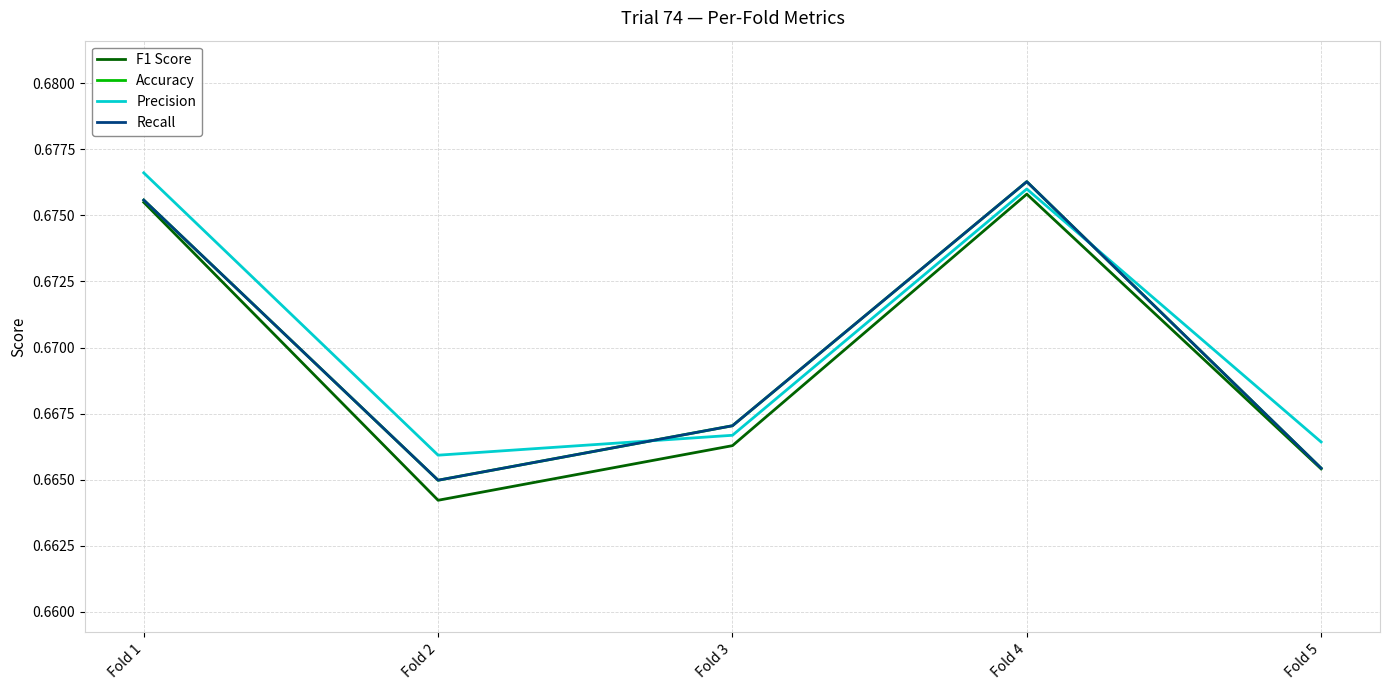

At which category is the sum across all series the highest?

Fold 4